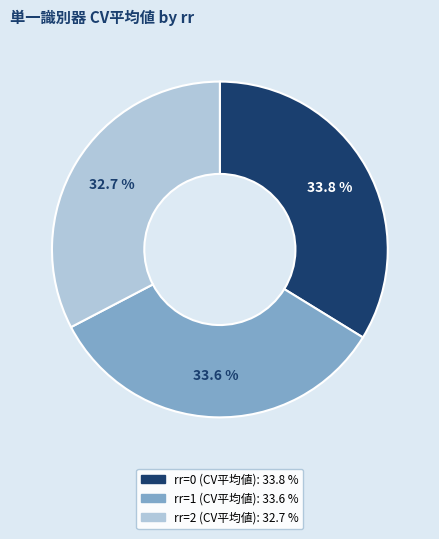

What is the ratio of the value at rr=0 (CV平均値) to the value at rr=2 (CV平均値)?

1.0